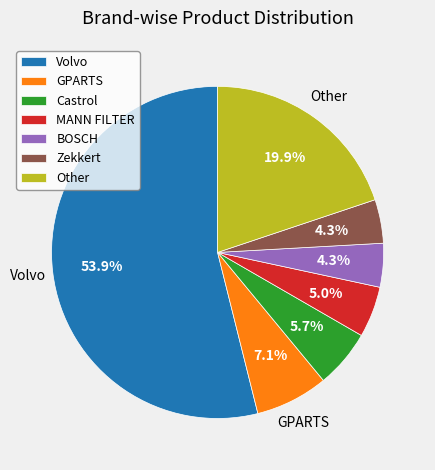

Is MANN FILTER the majority of the pie?

No